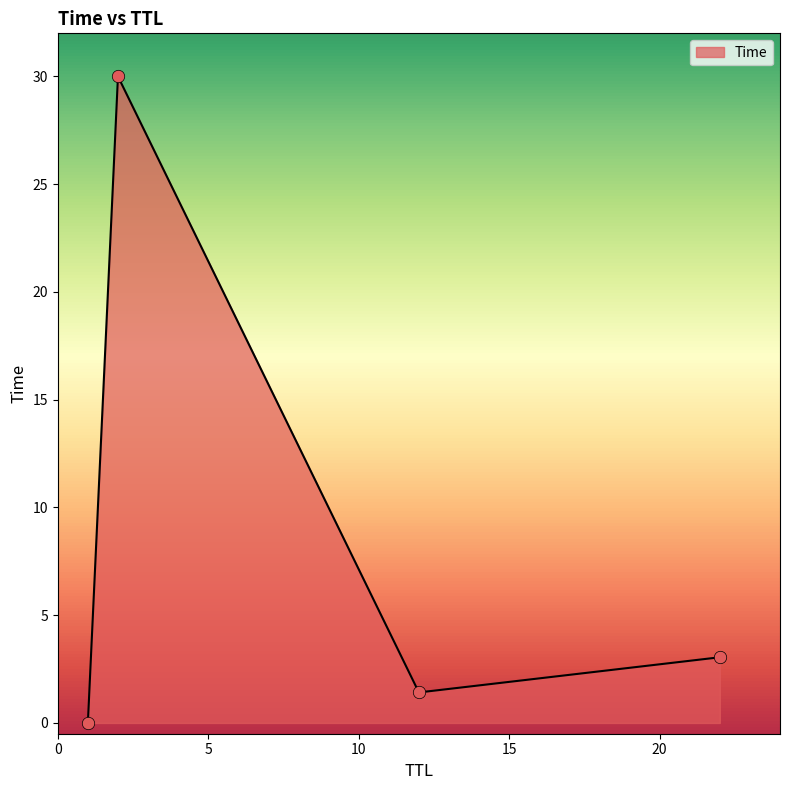

True or false: there are more than 0 points higher than both neighbors.

True